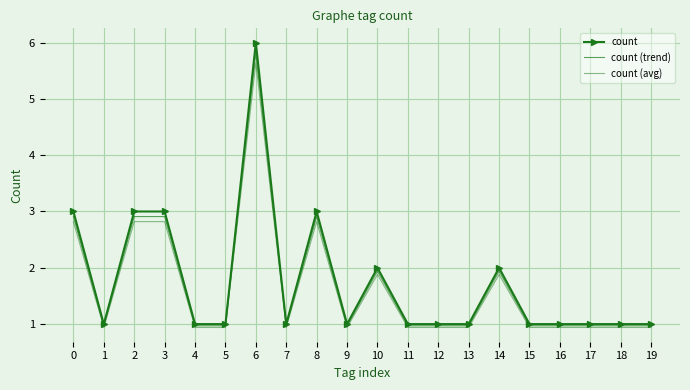

What is the greatest value displayed?

6.0